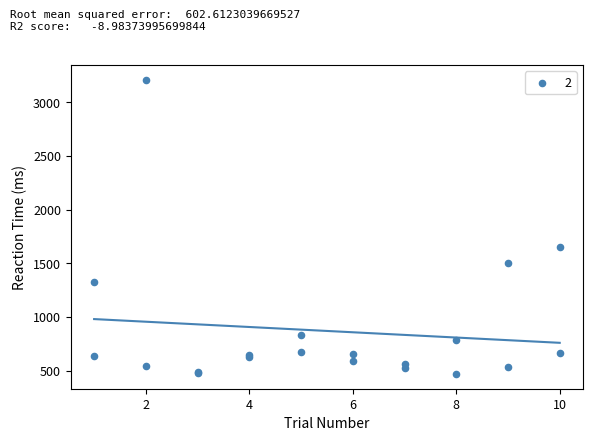

What Y value in the scatter plot is closest to 1838?

1655